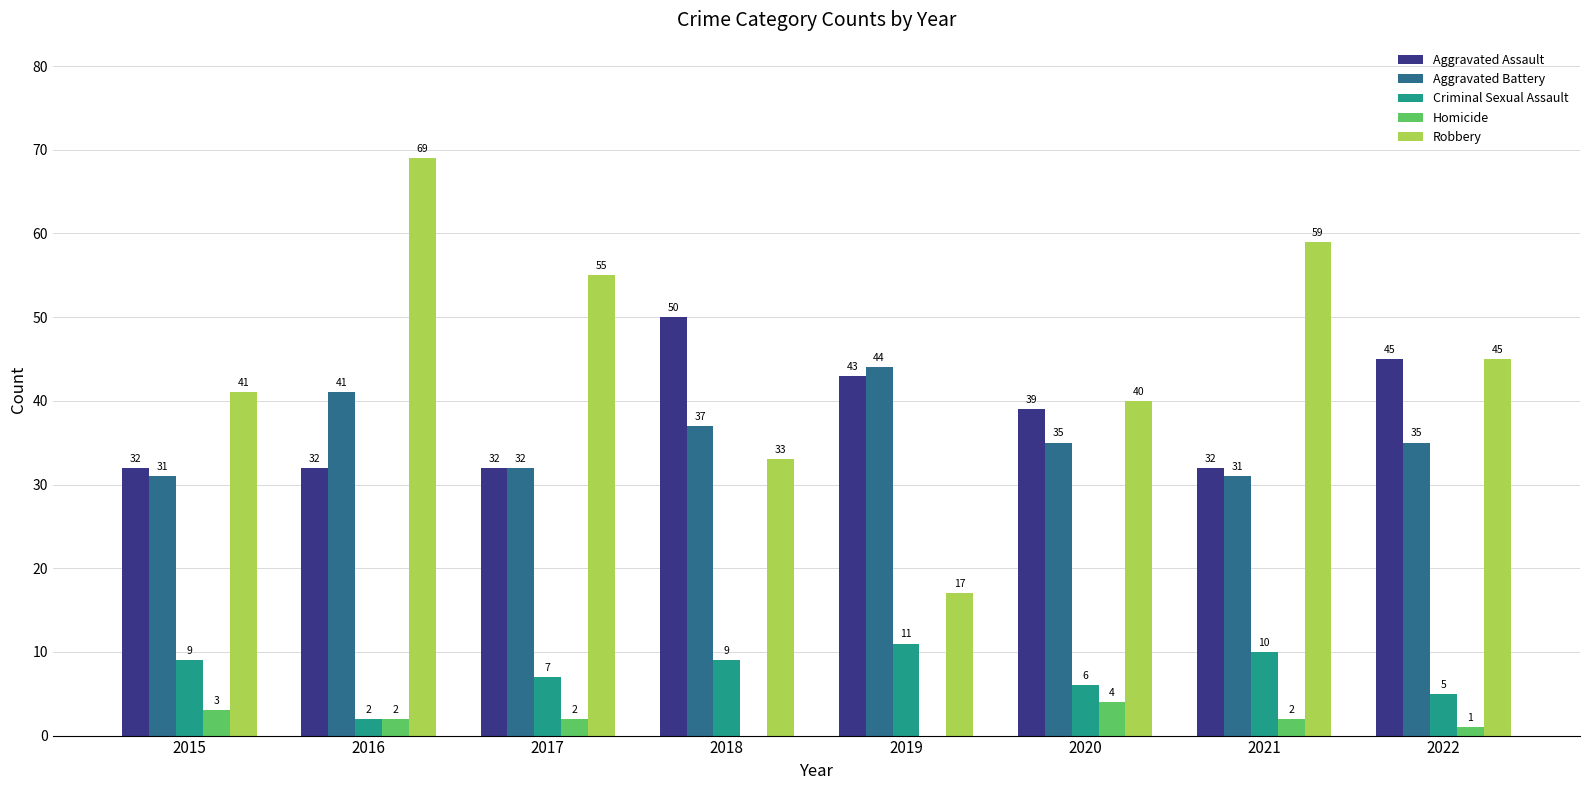

What is the average value of the Criminal Sexual Assault series?

7